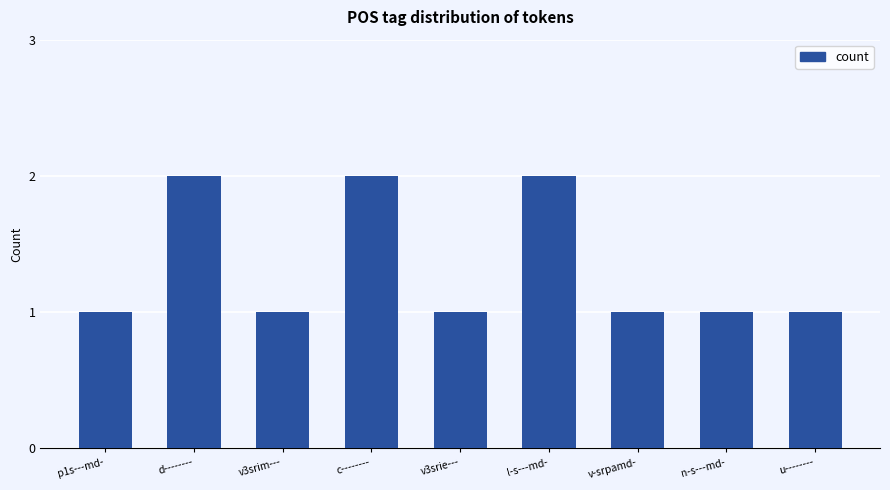

Approximately how many times larger is the value at c-------- compared to d--------?

1.0